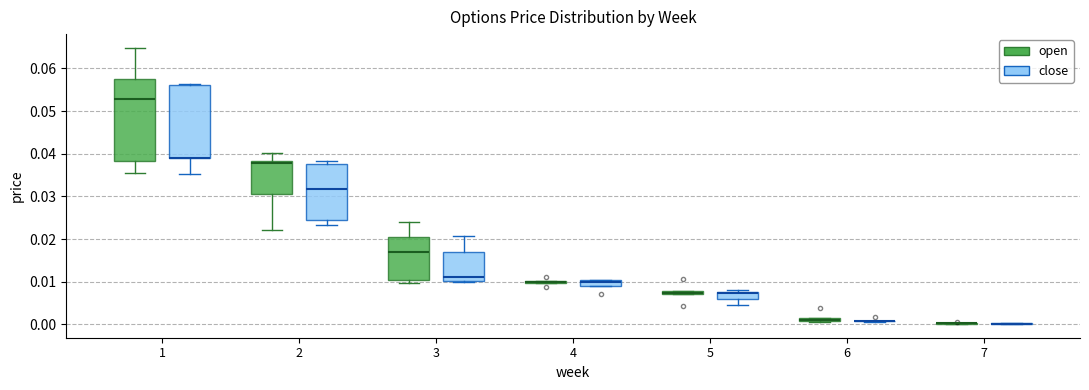

Which box is the tallest, from its lower edge to its upper edge?

1 (open)